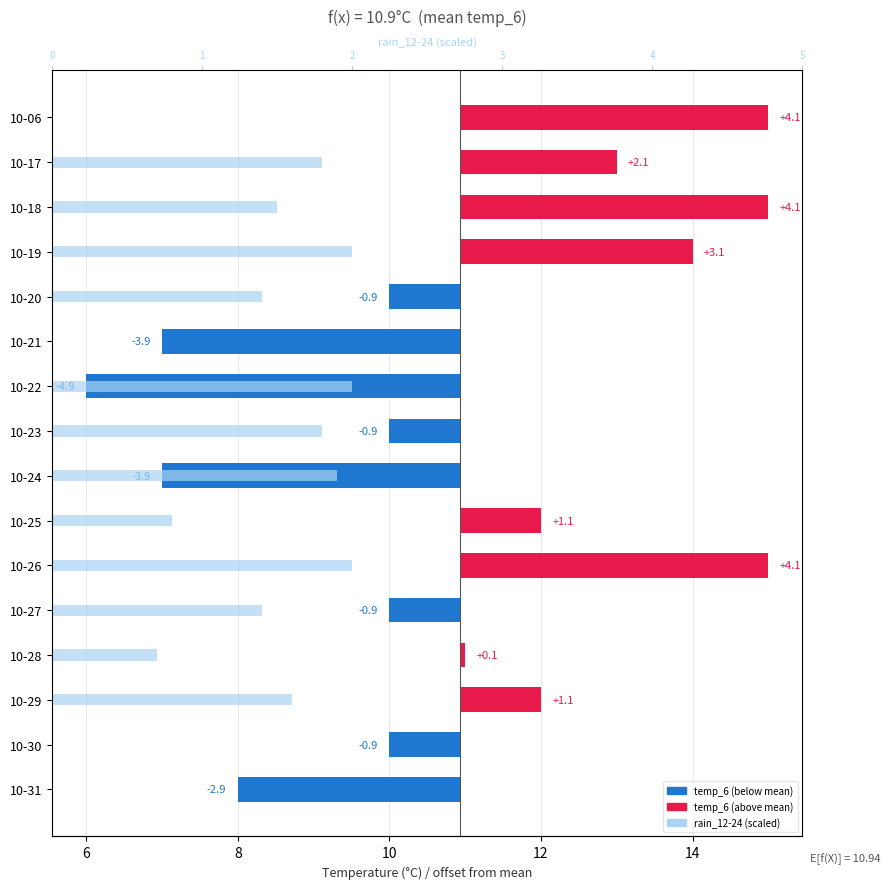

Reading left to right, transcribe all the data shown in this chart.

temp_6 offset: 4.1	2.1	4.1	3.1	-0.9	-3.9	-4.9	-0.9	-3.9	1.1	4.1	-0.9	0.1	1.1	-0.9	-2.9
rain_12-24 (scaled): 0.0	1.8	1.5	2.0	1.4	0.0	2.0	1.8	1.9	0.8	2.0	1.4	0.7	1.6	0.0	0.0